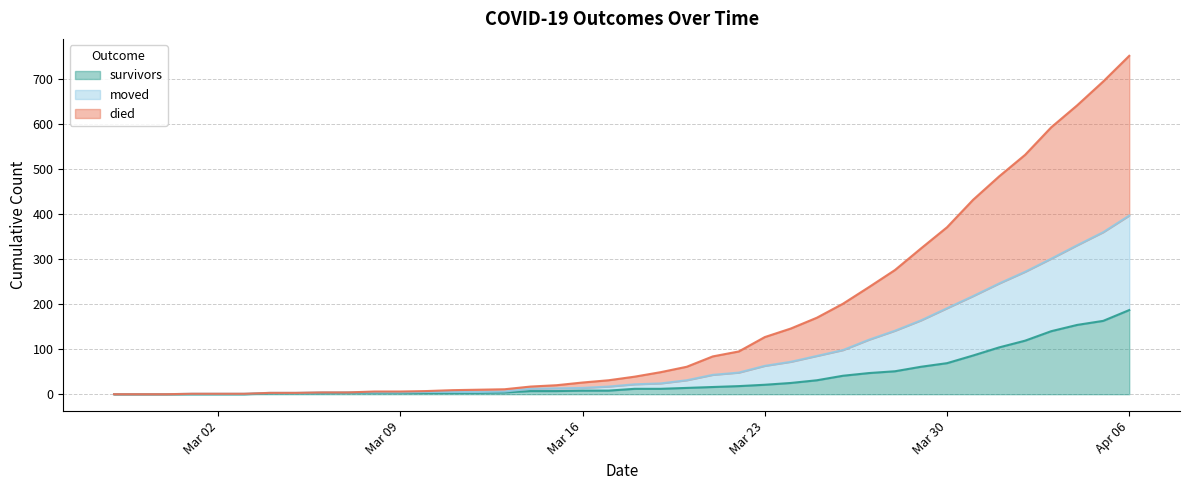

True or false: survivors and moved intersect in this chart.

False